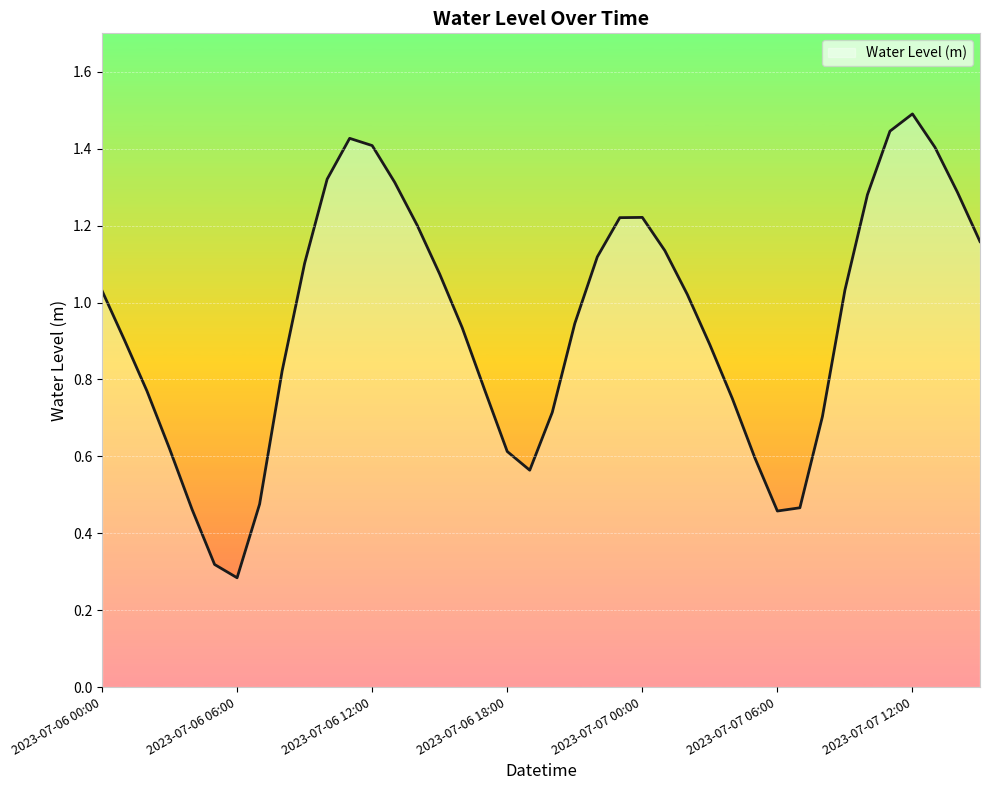

What is the greatest value displayed?

1.5